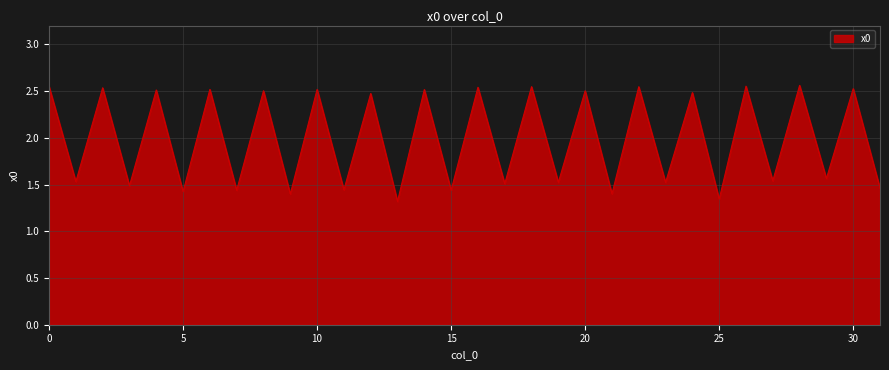

What is the difference between the maximum and minimum values?

1.2